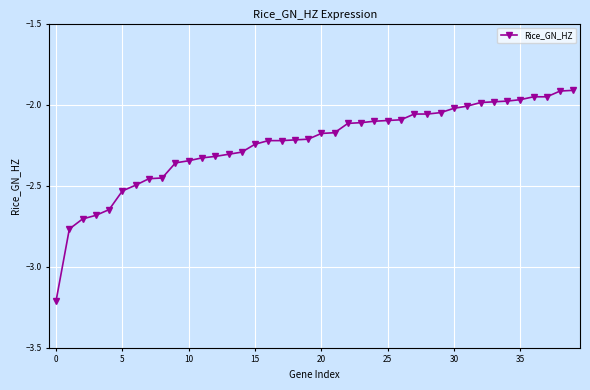

What is the value of the 1st point from the left?

-3.2